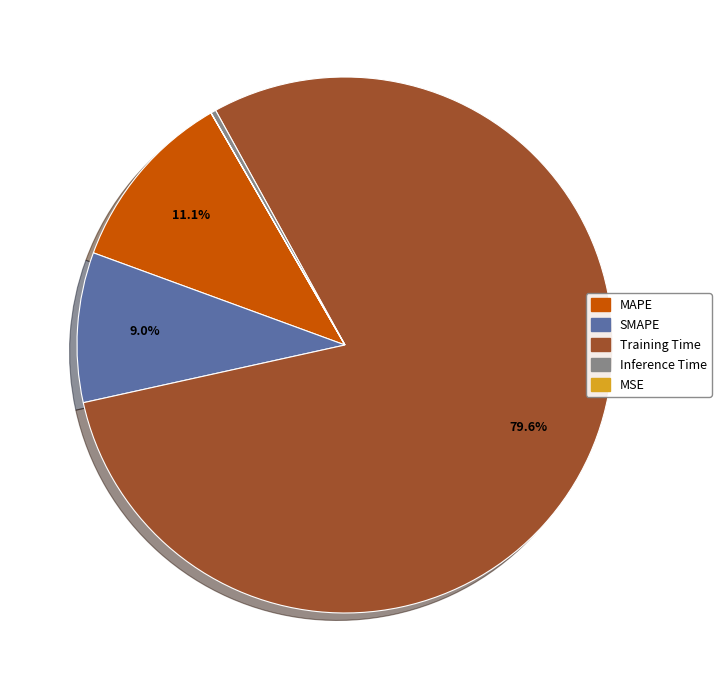

What percentage is the Training Time slice, to the nearest percent?

80%